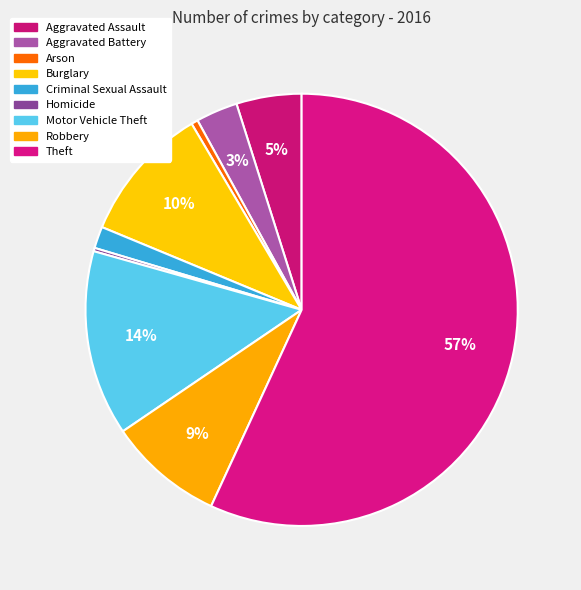

What is the change in value from Aggravated Battery to Arson?

-21